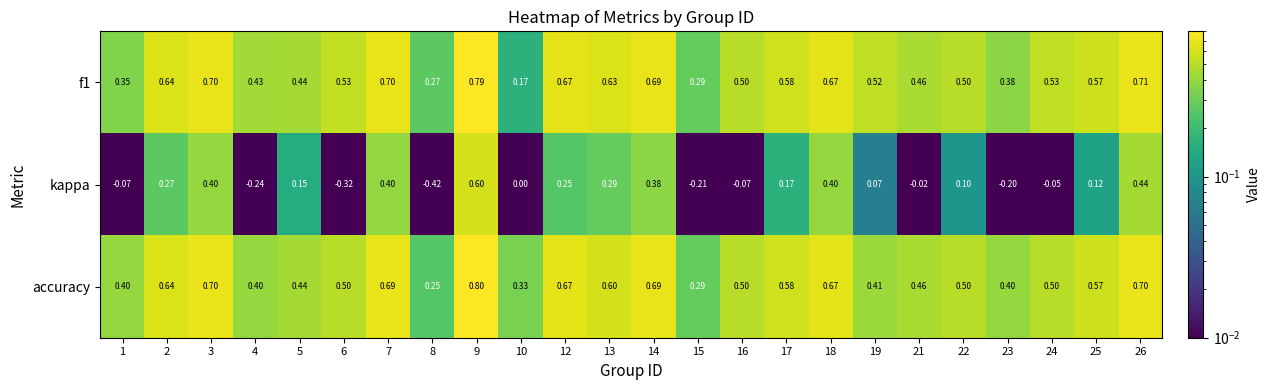

What is the spread (max minus min) of values at 23?

0.6